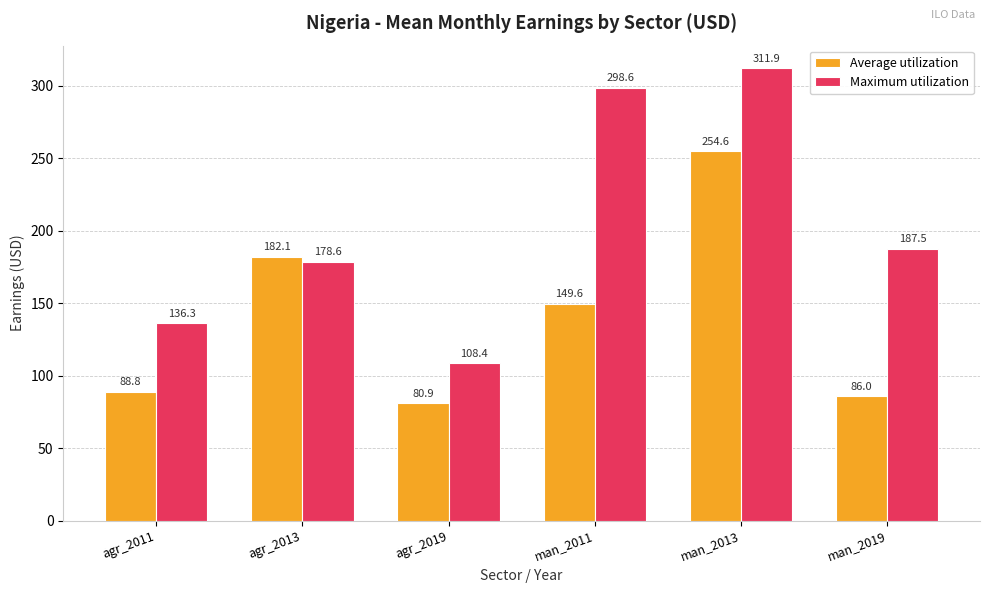

What is the sum of all Average utilization values?

842.0